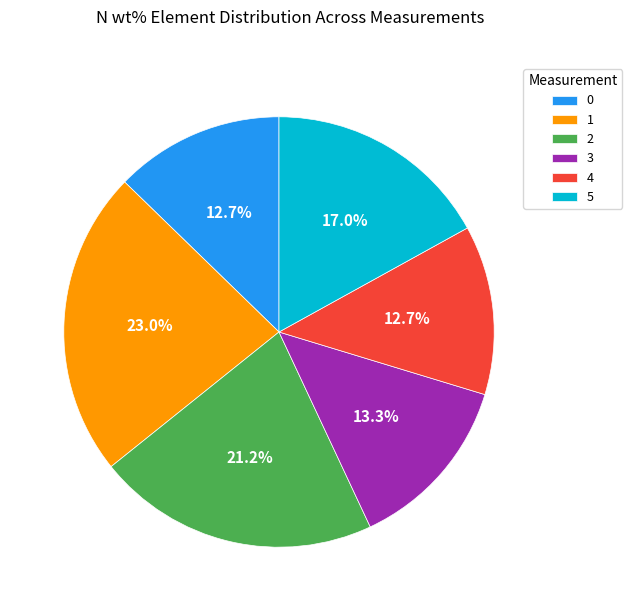

True or false: 1 accounts for 38% of the total.

False